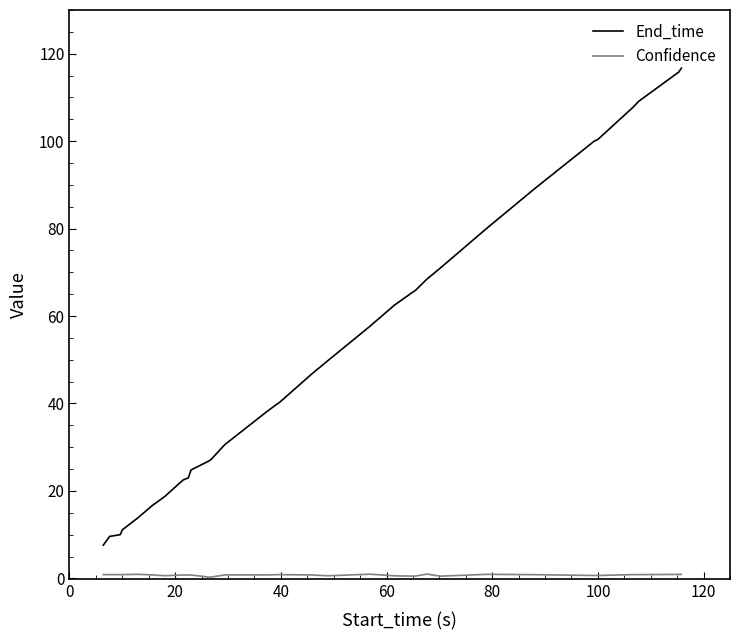

Which series has the widest spread of values?

End_time